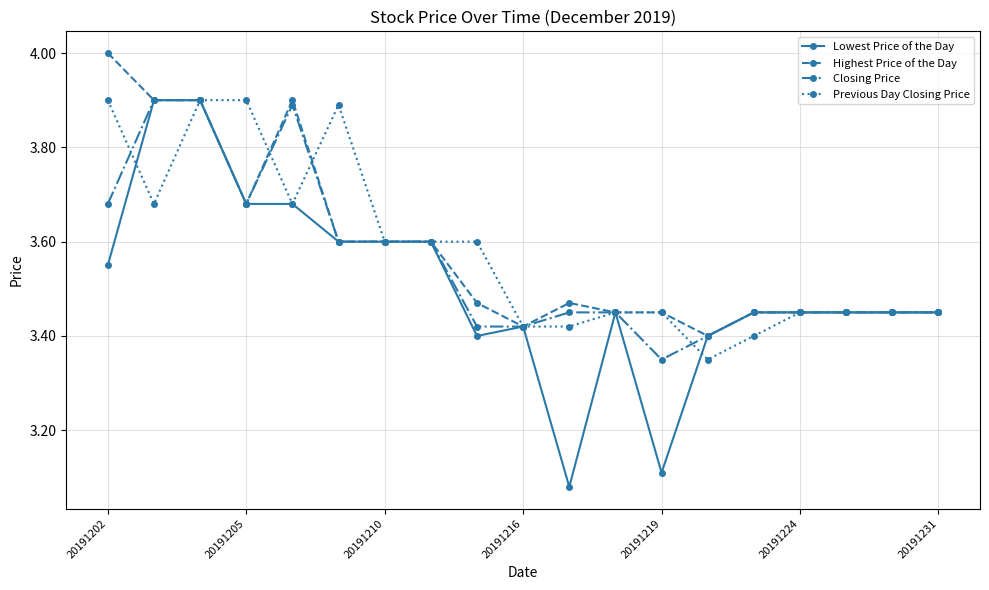

What is the highest value of the Closing Price series?

3.9